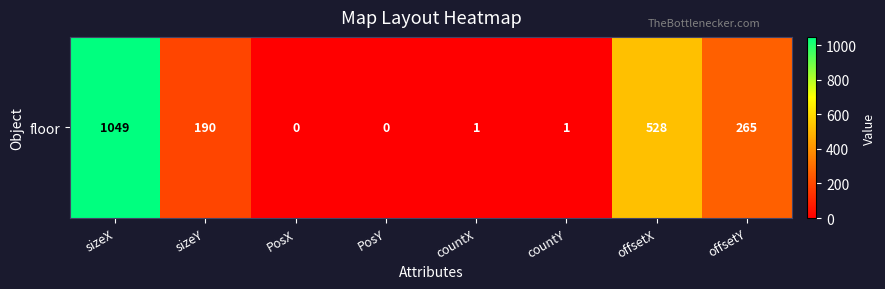

Reading left to right, transcribe all the data shown in this chart.

sizeX=1049	sizeY=190	PosX=0	PosY=0	countX=1	countY=1	offsetX=528	offsetY=265